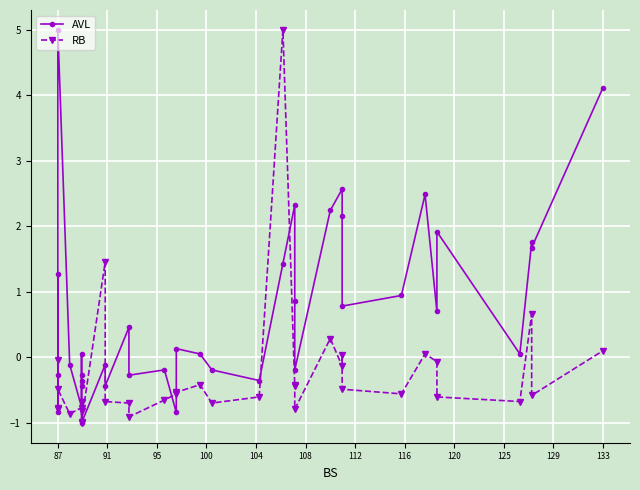

Where do AVL and RB first cross each other?

87 and 87